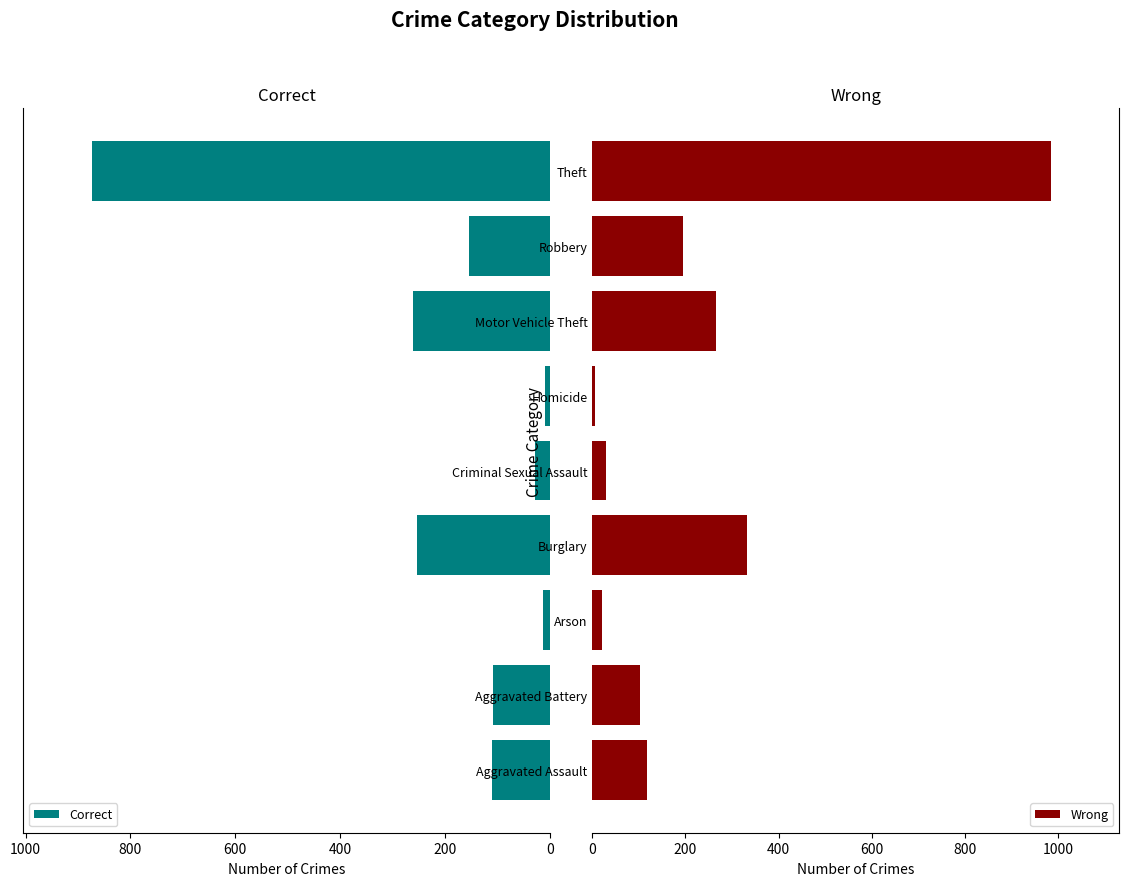

What is the average value of the Correct series?

201